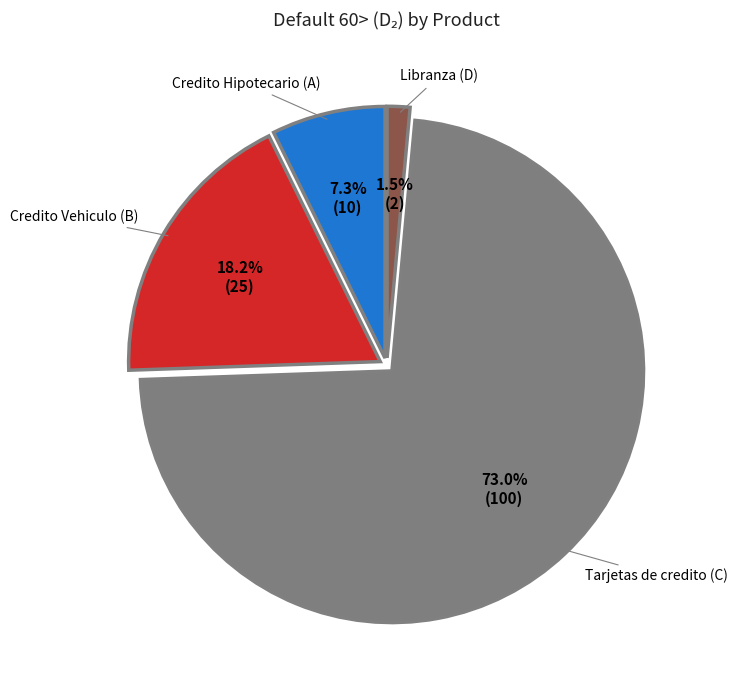

Is the sum of Credito Hipotecario (A) and Libranza (D) greater than half?

No